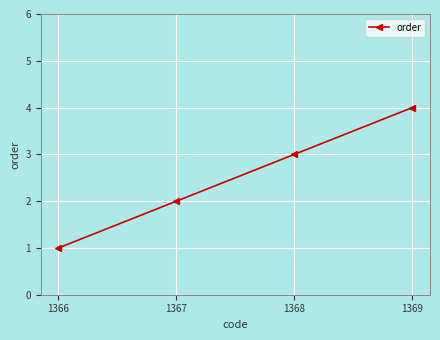

Reading left to right, list all the values displayed in this chart.

1	2	3	4